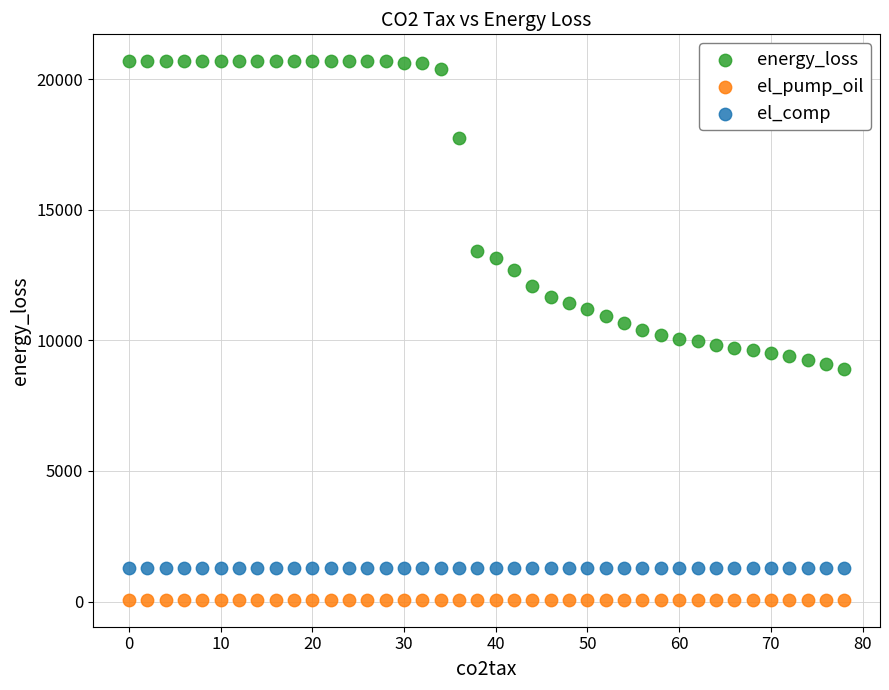

What are all the series names shown in the legend?

energy_loss, el_pump_oil, el_comp